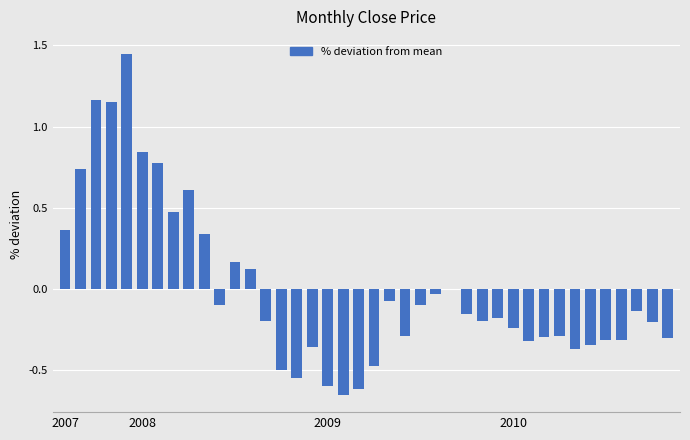

Where does the data first go above 0?

2007